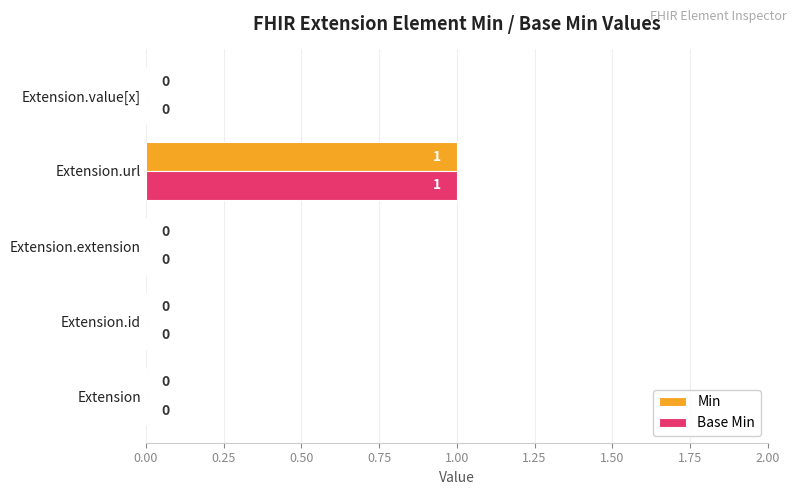

Is it true that Base Min equals -1 at Extension.extension?

False